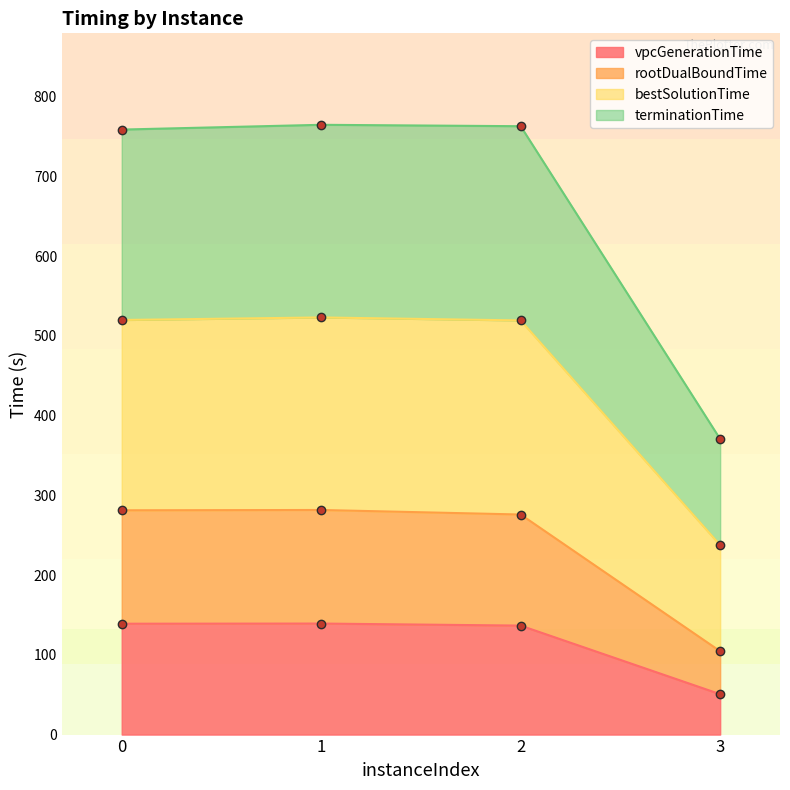

The terminationTime series shows 519.9 at 0. True or false?

True